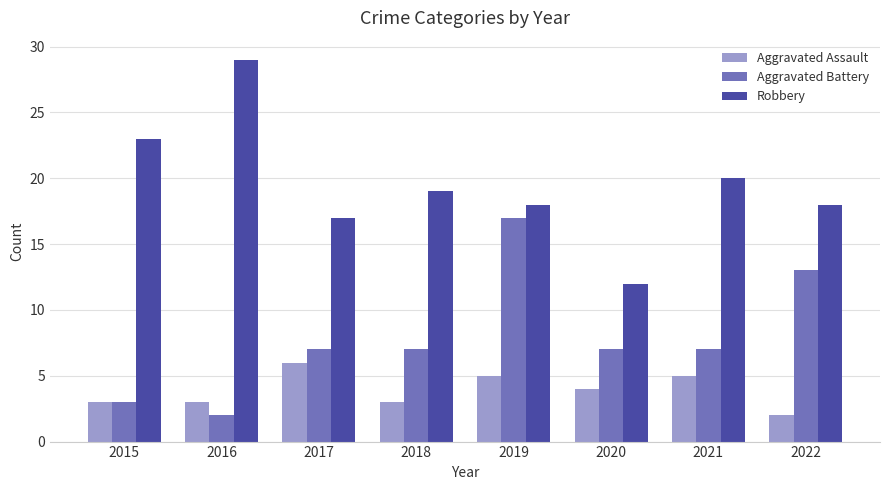

What is the spread (max minus min) of values at 2022?

16